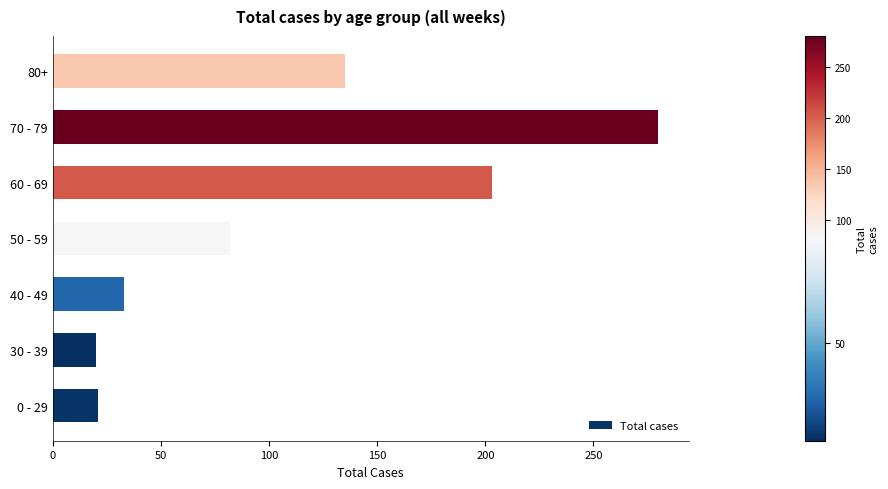

Count the number of data series in this chart.

1